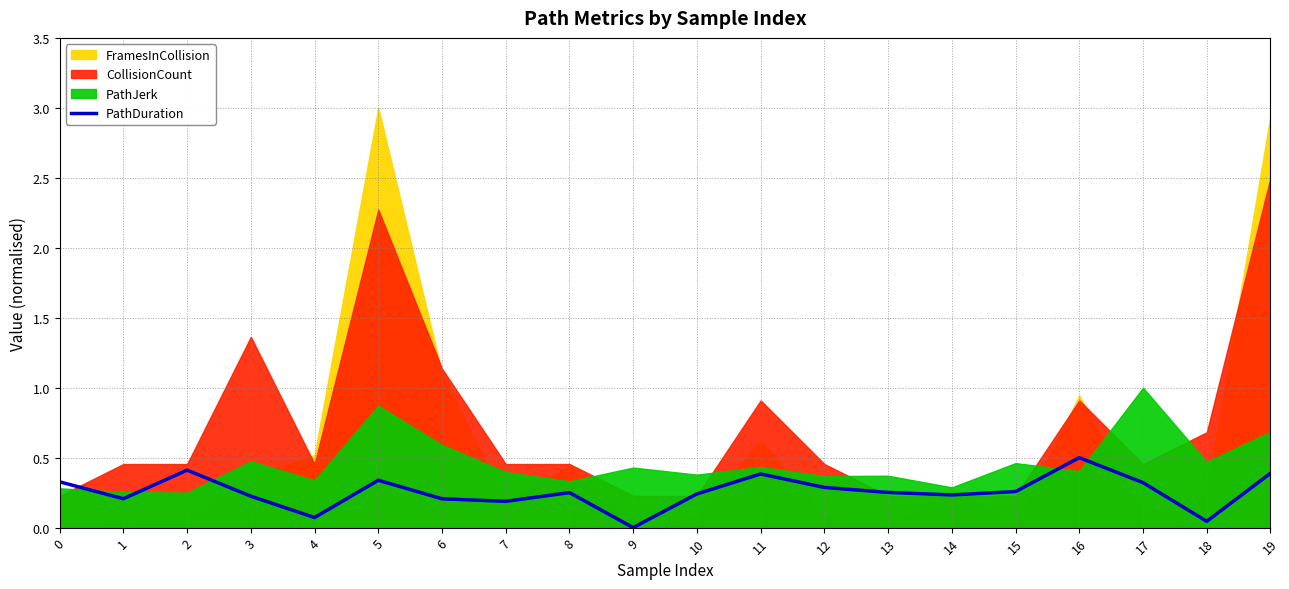

How many lines are shown in the chart?

1